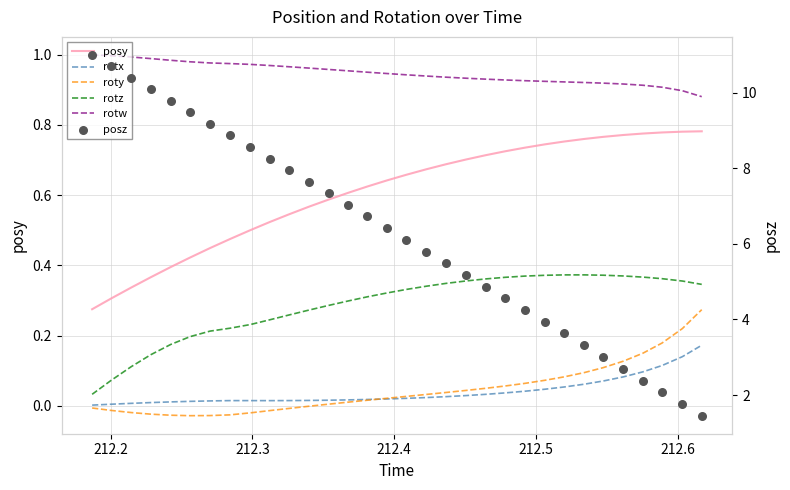

Which series reaches the minimum Y coordinate?

roty